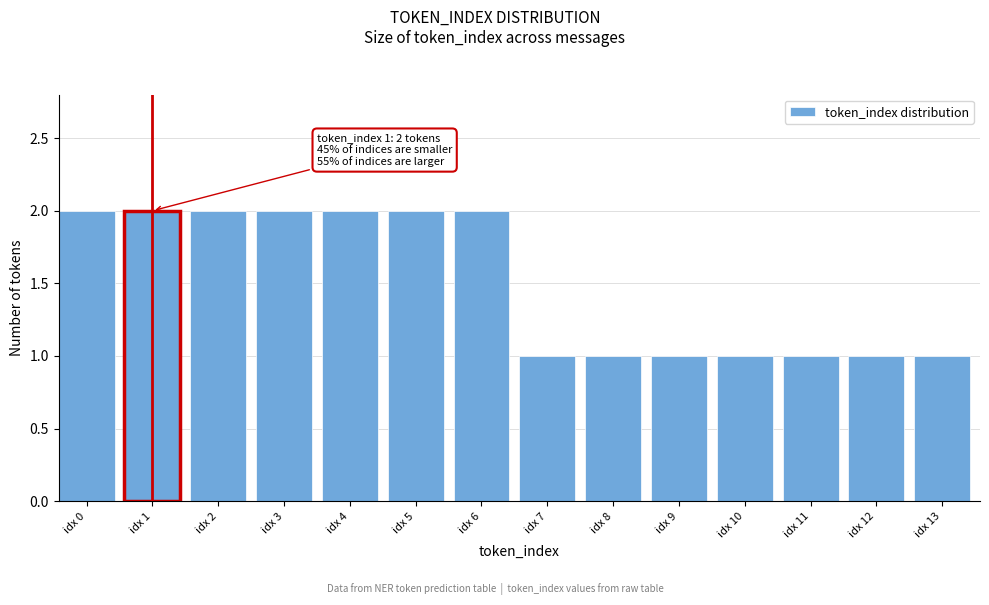

Reading right to left, transcribe all the data shown in this chart.

1	1	1	1	1	1	1	2	2	2	2	2	2	2